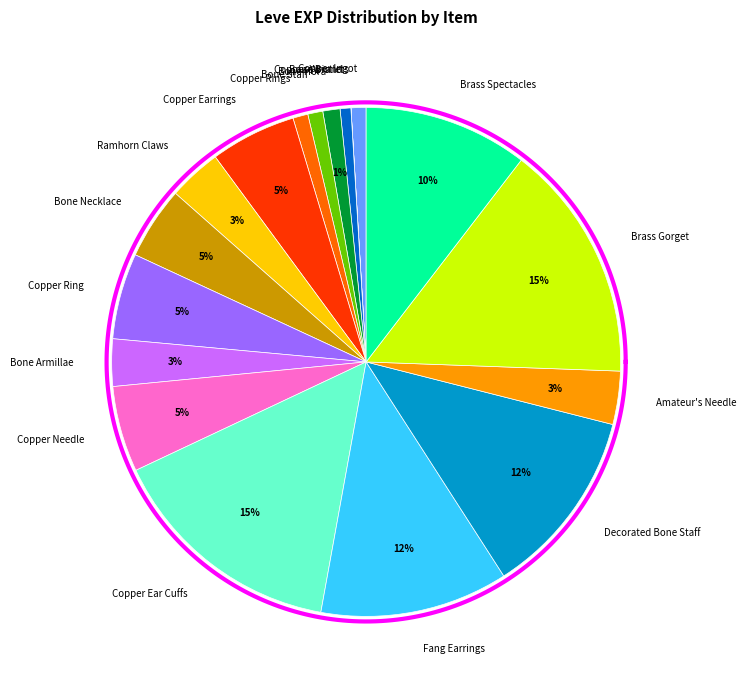

What is the change in value from Bone Armillae to Brass Spectacles?

+4900